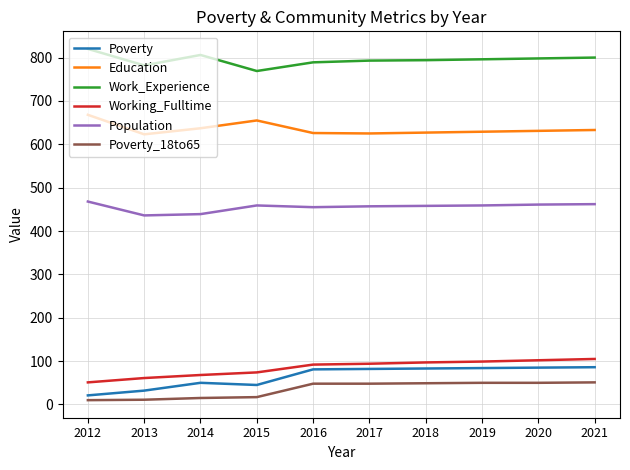

True or false: Education has a value of 404 at 2017.

False